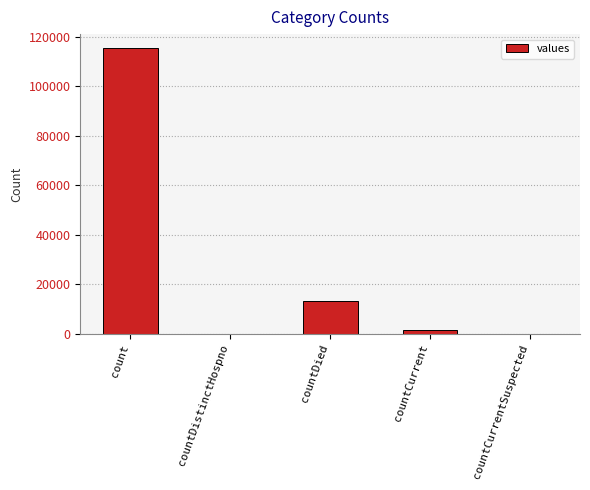

At which label is the value closest to 57689?

countDied